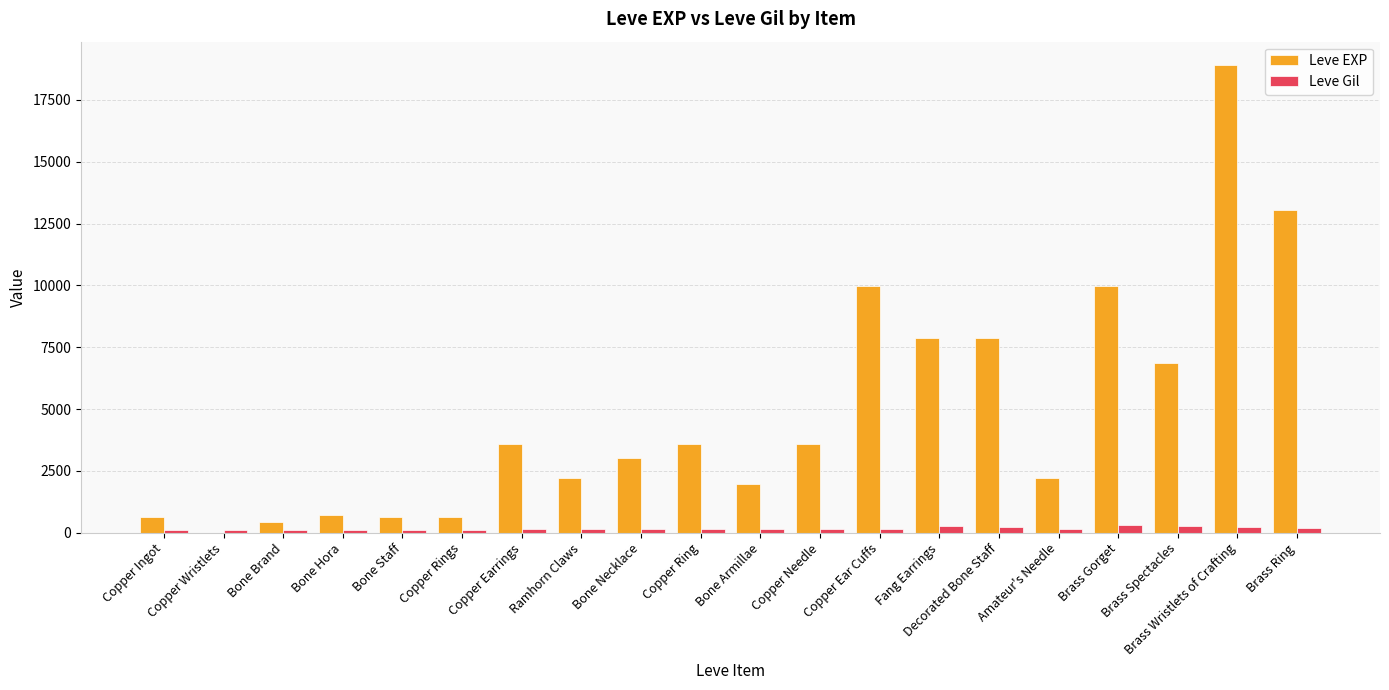

How many groups of bars are there?

20